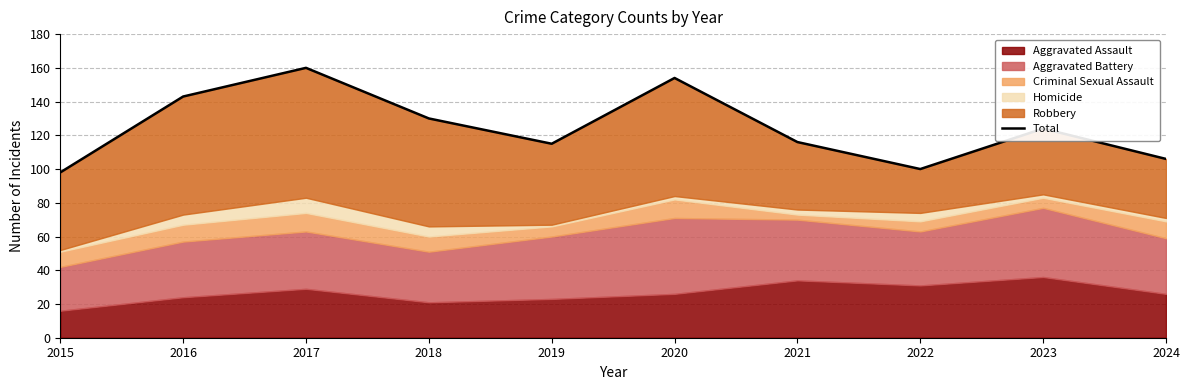

True or false: the data shows 242 at 2016.

False